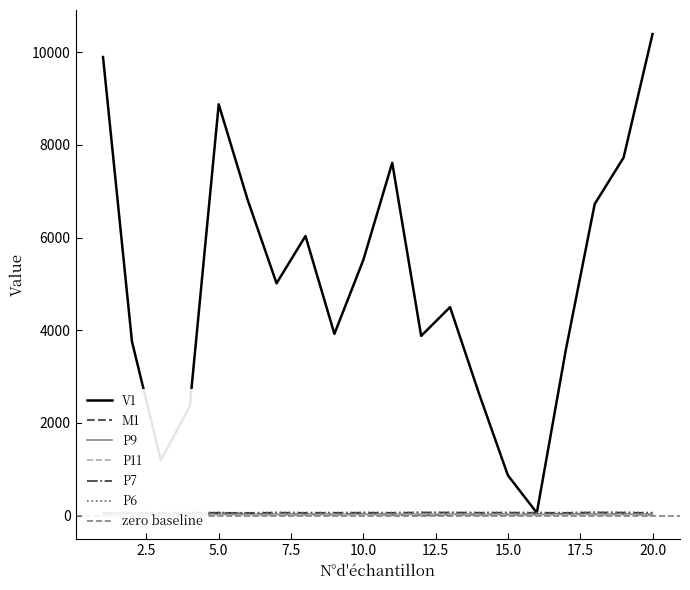

What is the difference between the second highest and minimum values in the M1 series?

36.1